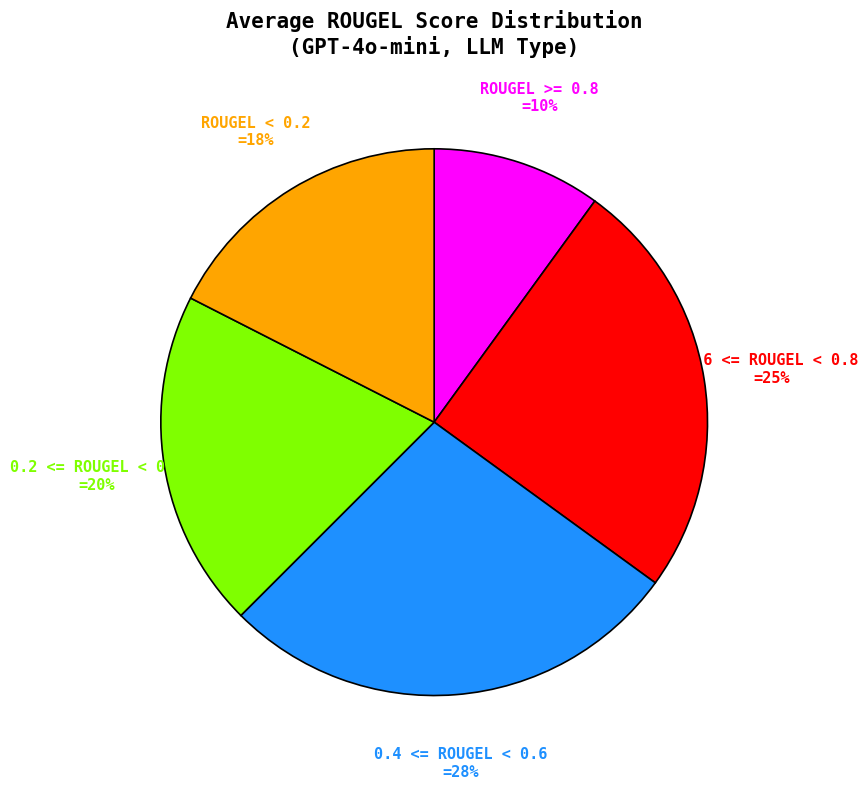

Is the sum of 0.2 <= ROUGEL < 0.4 and ROUGEL >= 0.8 greater than half?

No